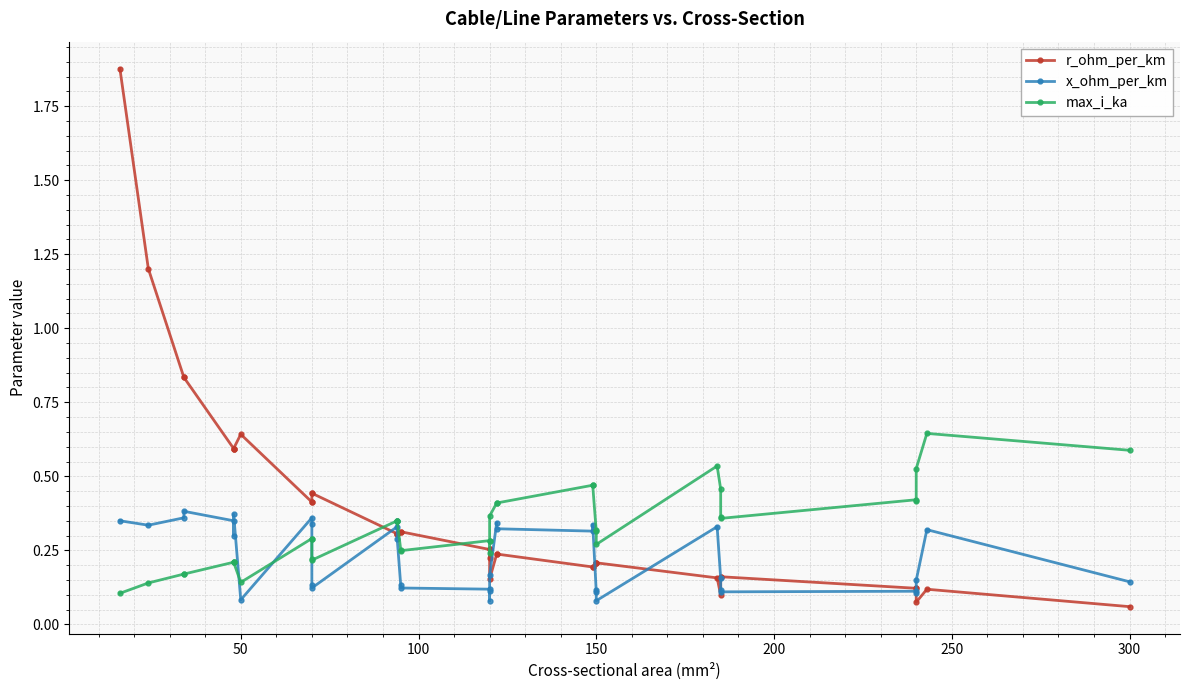

The r_ohm_per_km series shows 0.8 at 0. True or false?

False